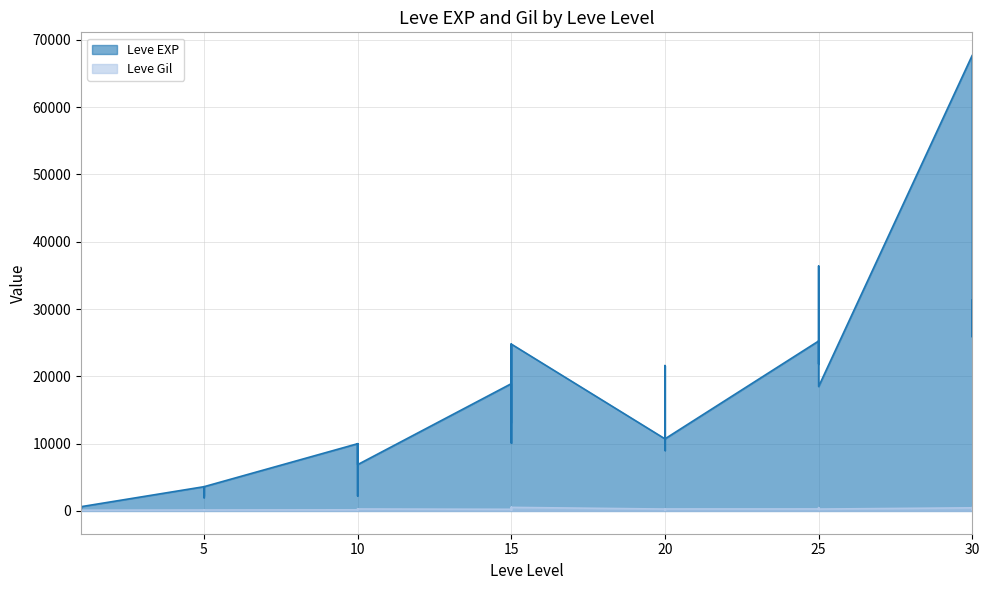

At which category is the sum across all series the highest?

30